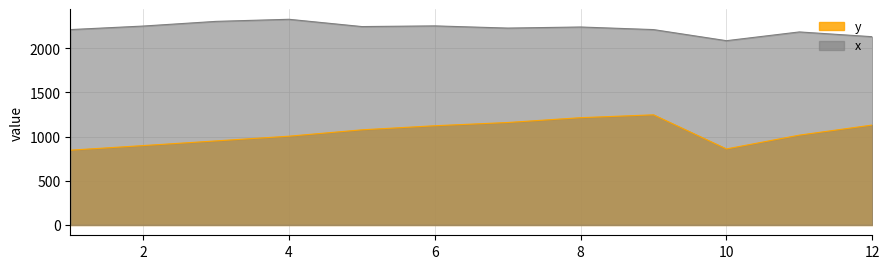

What is the sum of all y values?

12526.2